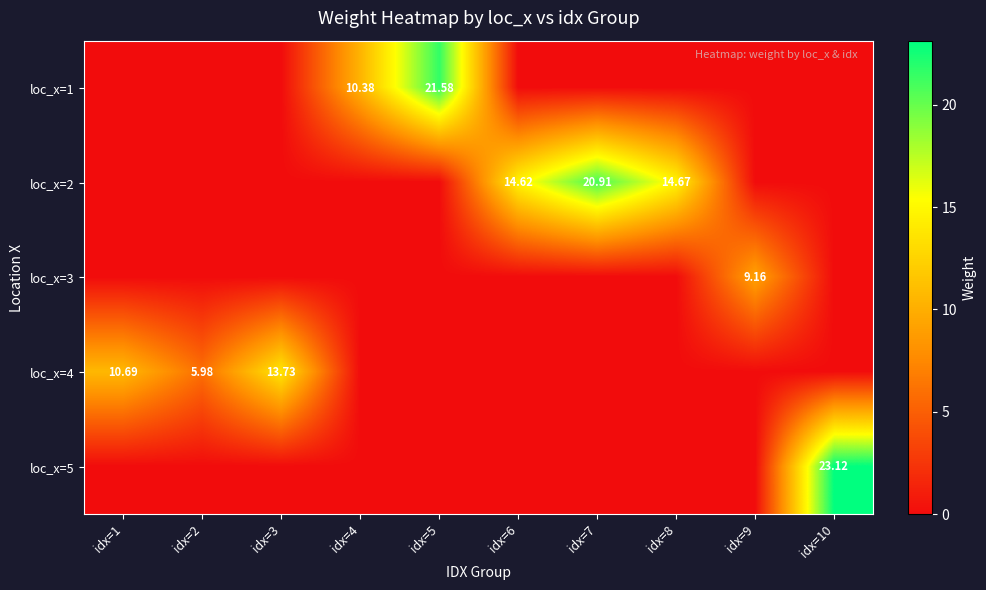

At which category does the chart reach its minimum across all series?

idx=1